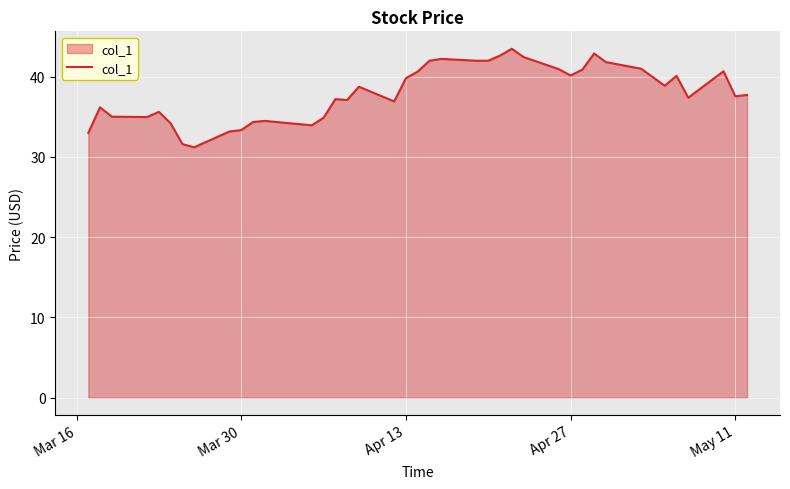

What is the maximum value shown in the chart?

43.5